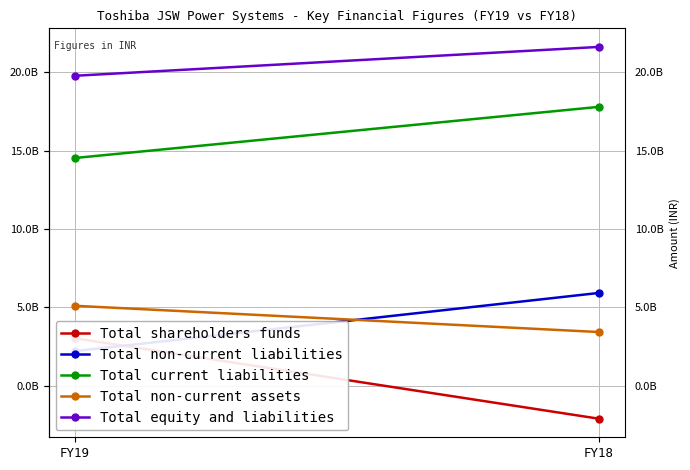

What are all the series names shown in the legend?

Total shareholders funds, Total non-current liabilities, Total current liabilities, Total non-current assets, Total equity and liabilities